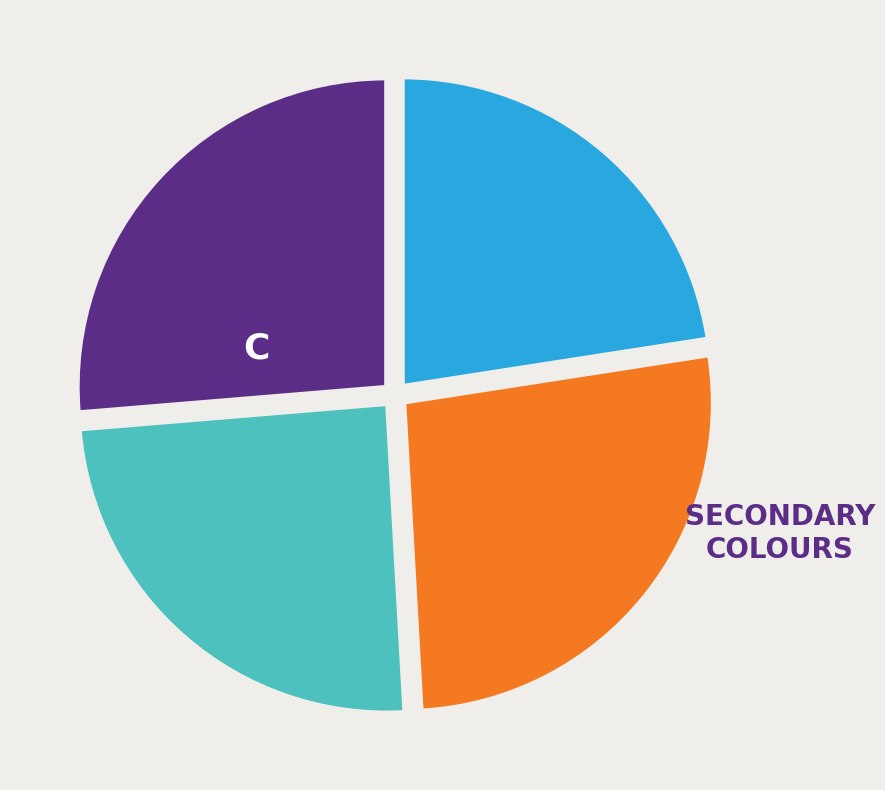

Is there any slice that represents more than half of the pie?

No